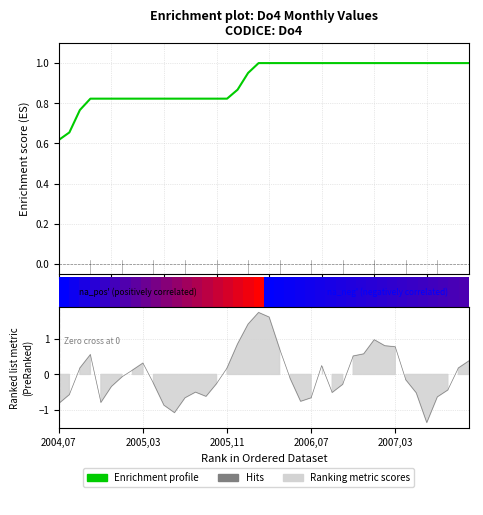

True or false: the data shows 1.5 at 34.

False